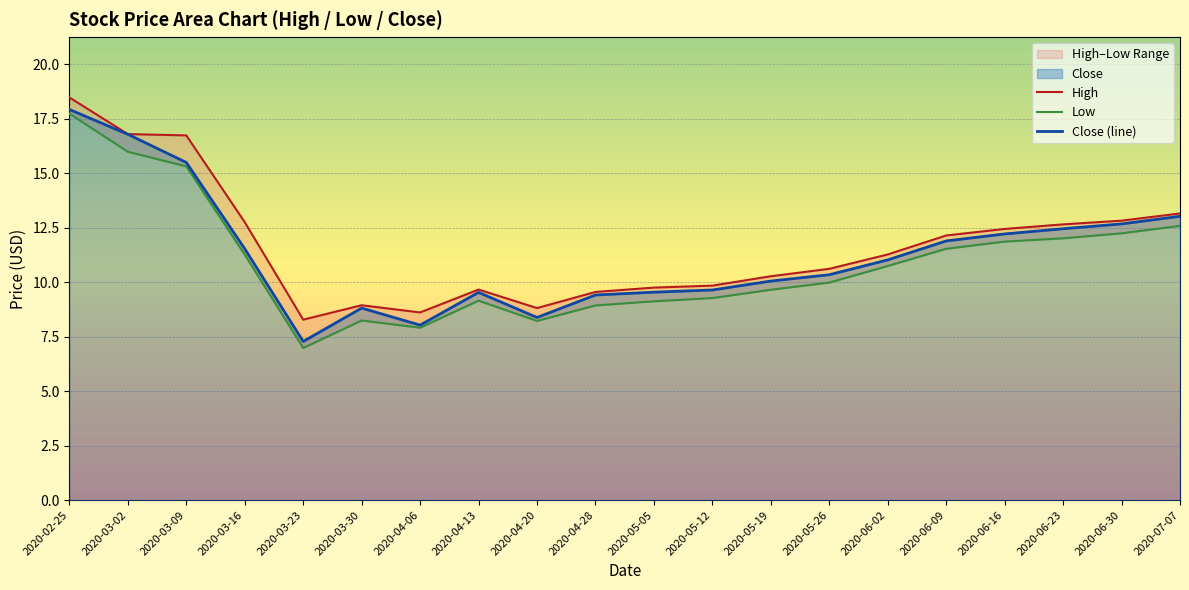

Reading left to right, what are all the values shown in this chart?

High: 18.5	16.8	16.7	12.8	8.3	8.9	8.6	9.7	8.8	9.6	9.8	9.8	10.3	10.6	11.3	12.1	12.4	12.7	12.8	13.2
Low: 17.7	16.0	15.3	11.3	7.0	8.2	7.9	9.2	8.2	8.9	9.1	9.3	9.7	10.0	10.7	11.5	11.9	12.0	12.2	12.6
Close (line): 17.9	16.8	15.5	11.5	7.3	8.8	8.0	9.5	8.4	9.4	9.5	9.6	10.1	10.3	11.0	11.9	12.2	12.4	12.7	13.0